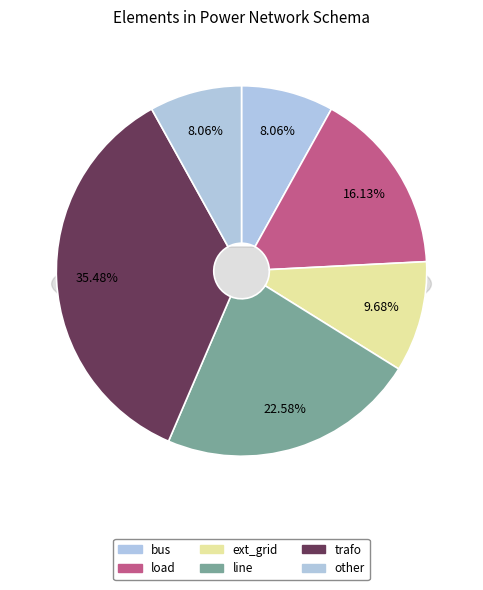

True or false: other accounts for 13% of the total.

False